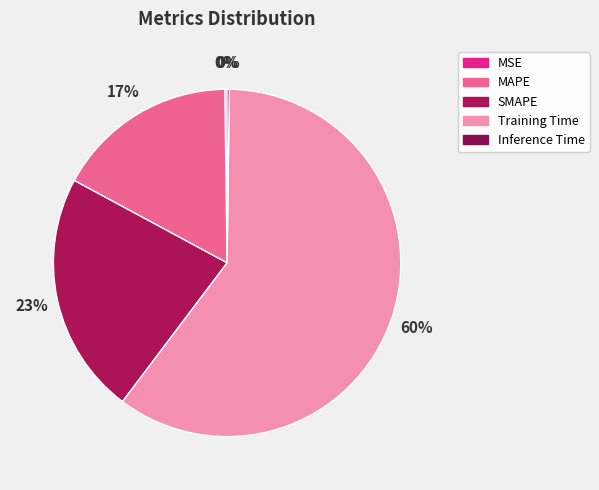

How many segments does this pie chart have?

5